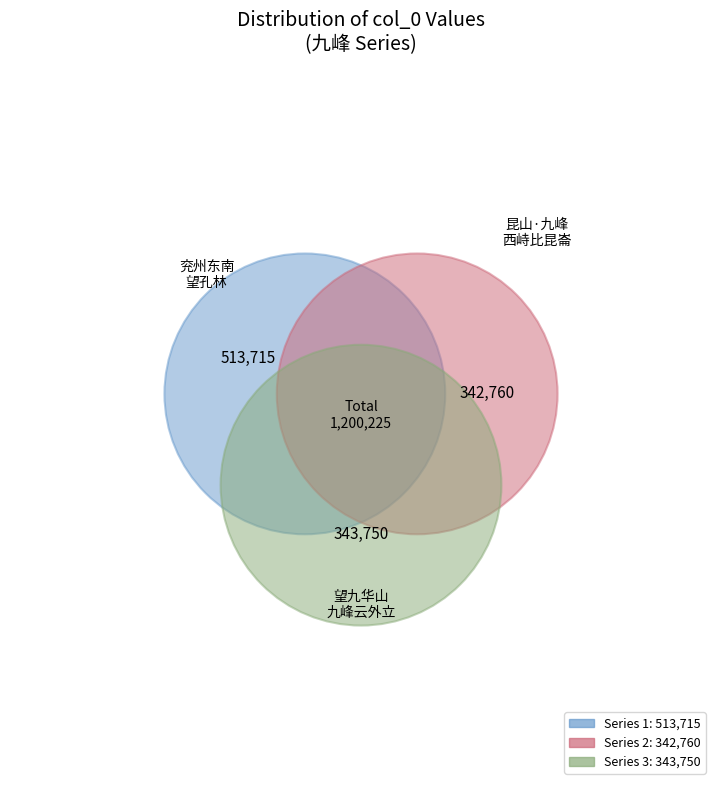

Does any single category account for the majority?

No